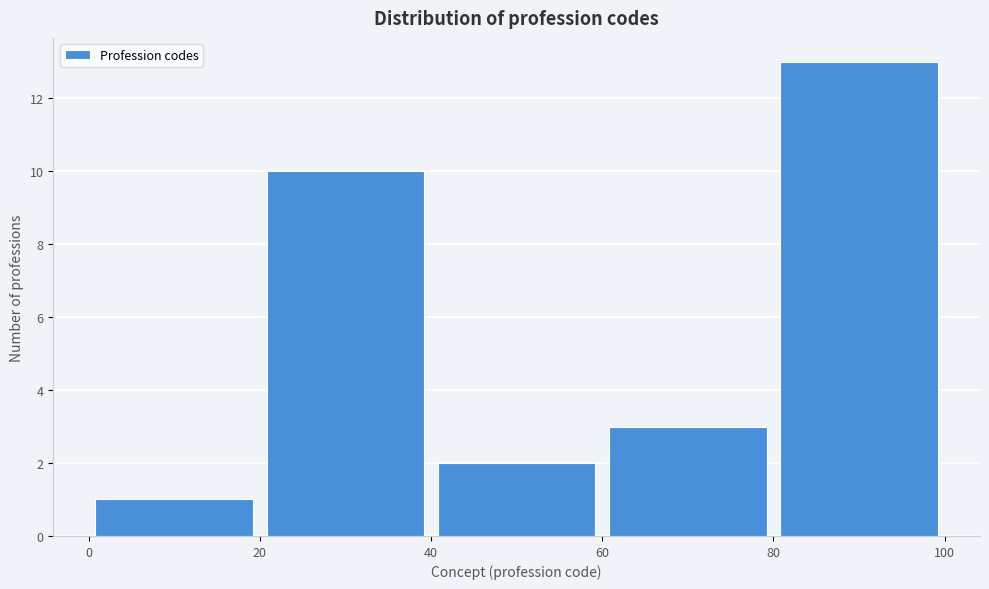

Reading left to right, transcribe this chart: for each bar, give the range it covers on the x-axis and its height. The values are not printed on the chart, so give them approximately, as read against the axis.

0 to 20: 1
20 to 40: 10
40 to 60: 2
60 to 80: 3
80 to 100: 13